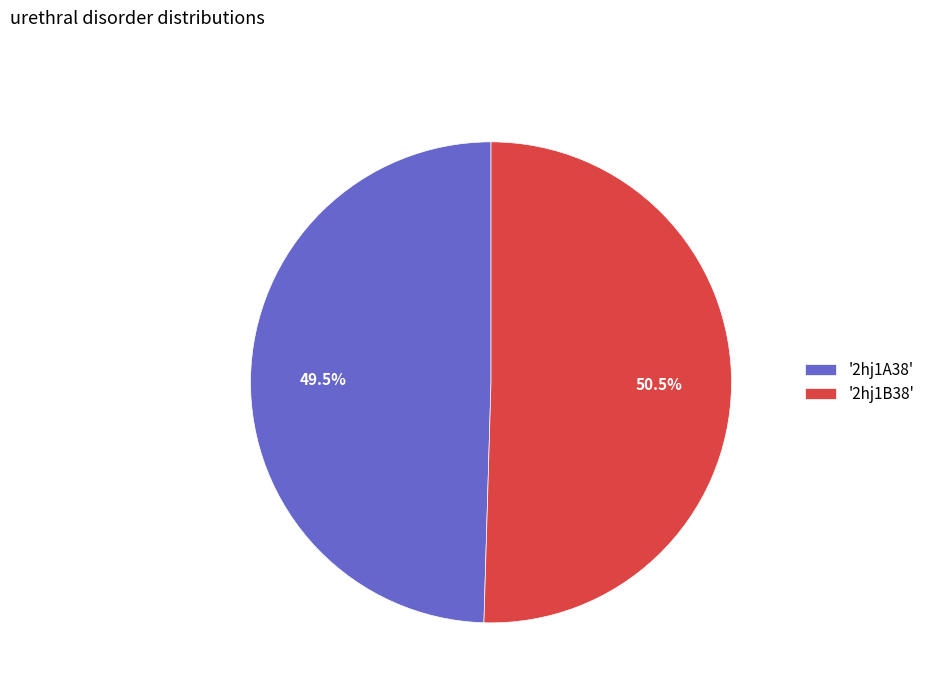

Count the number of slices in the pie.

2